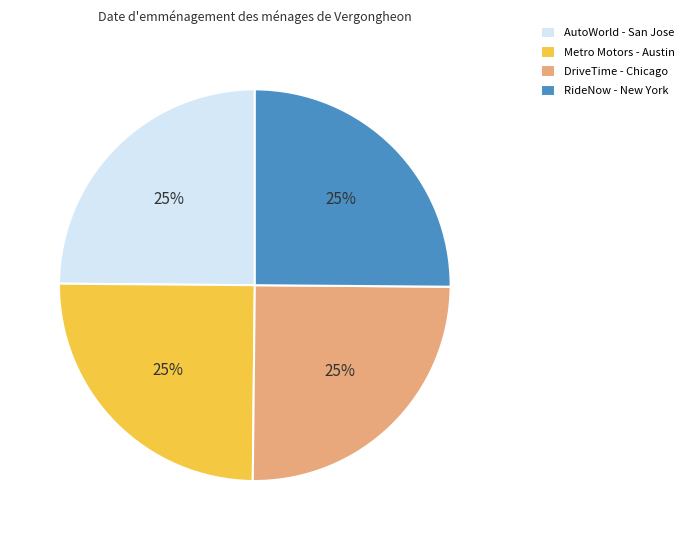

Does Metro Motors - Austin represent more than half of the total?

No